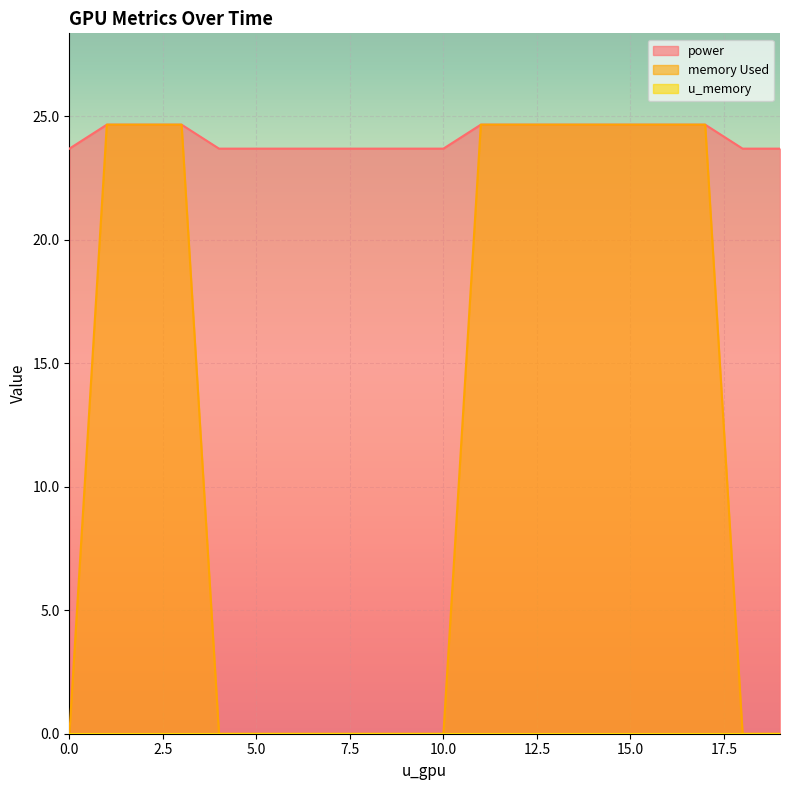

How many values in the power series are below 24?

10